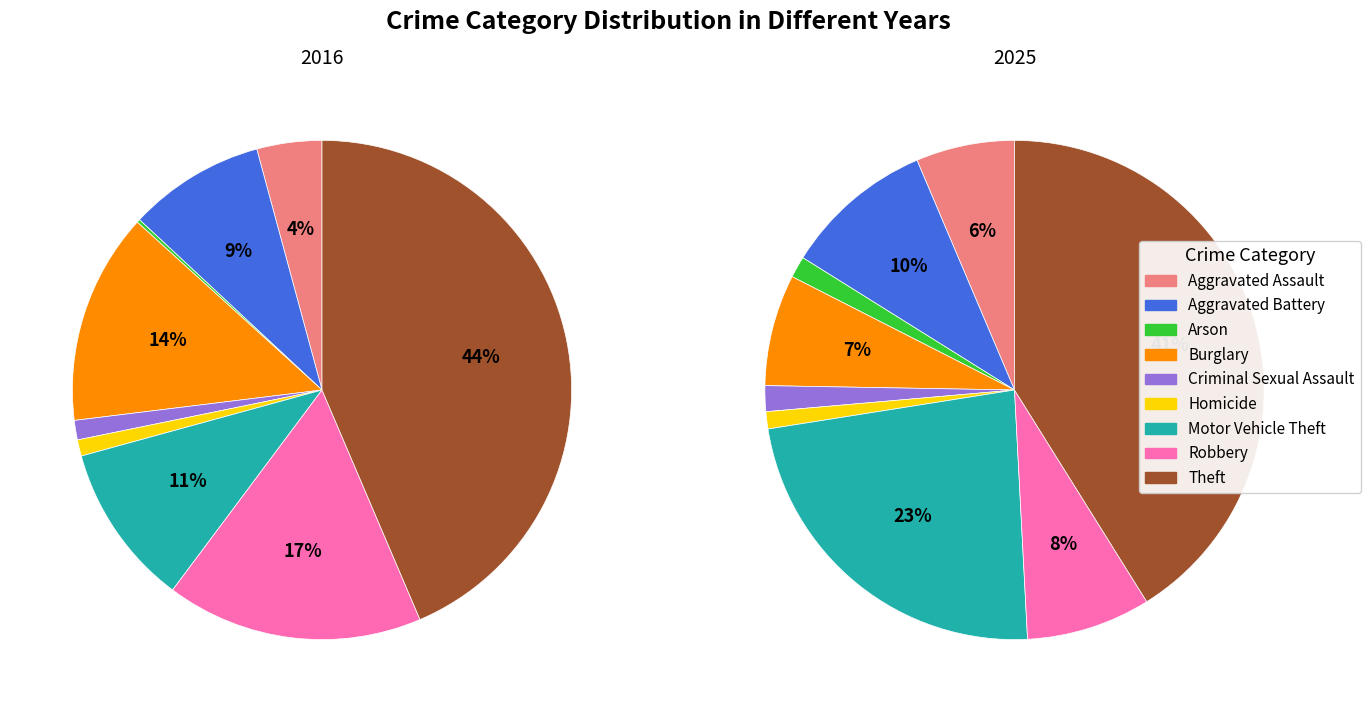

How many segments does this pie chart have?

9